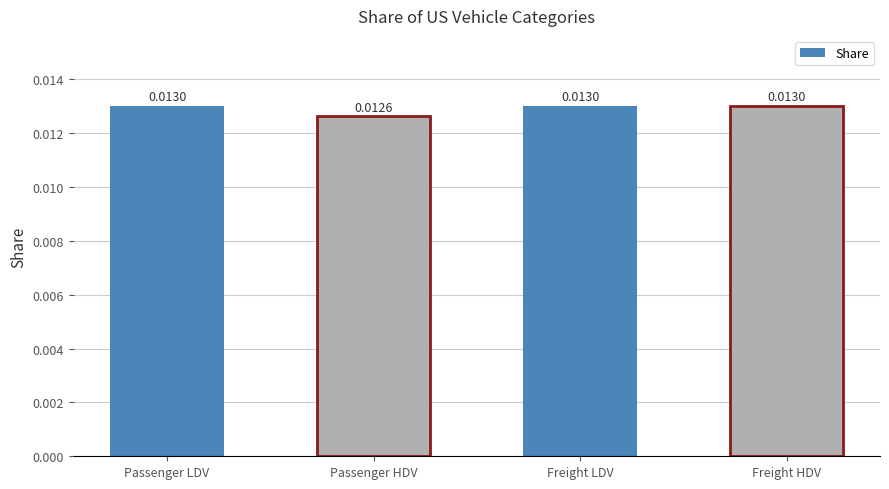

At which label is the value closest to 0?

Passenger HDV